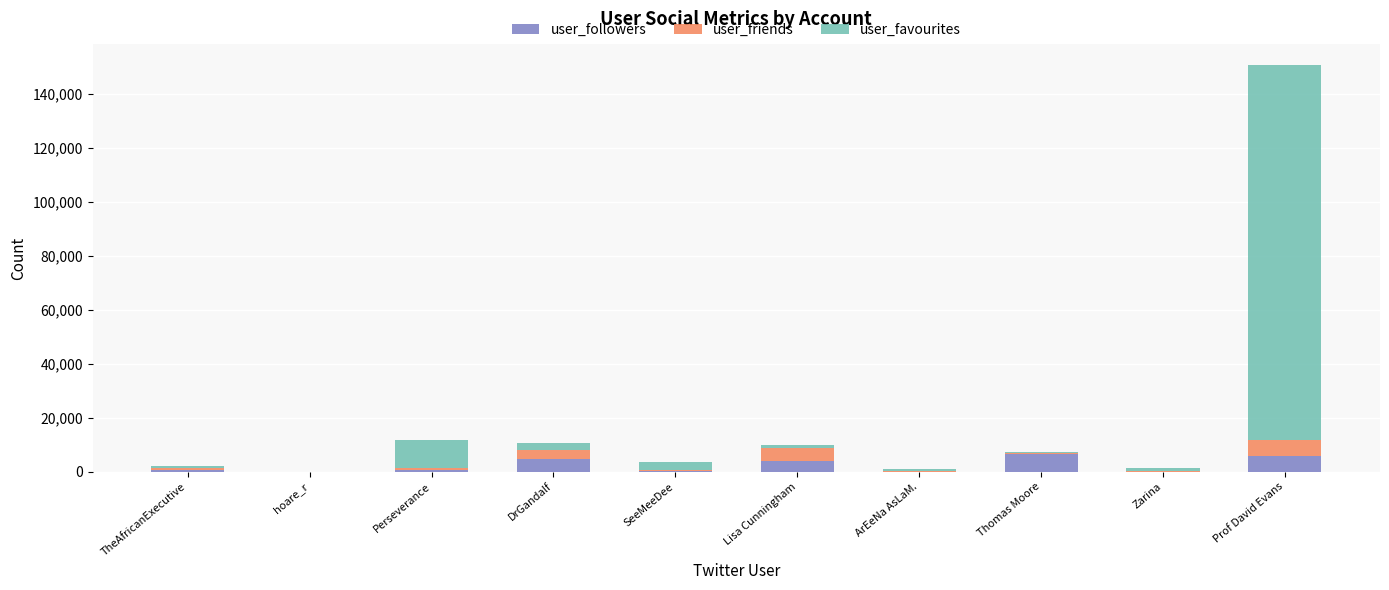

The user_followers series shows 6518 at Thomas Moore. True or false?

True